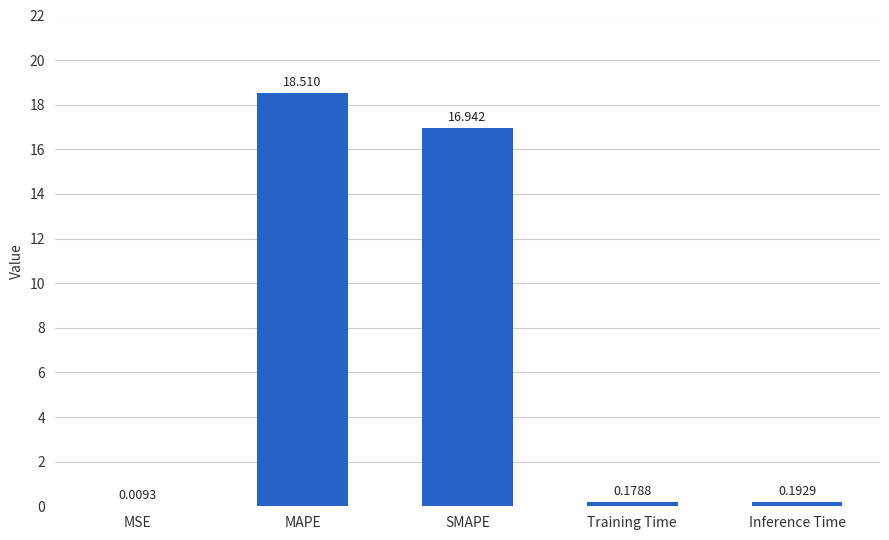

At which category does the chart reach its peak across all series?

MAPE